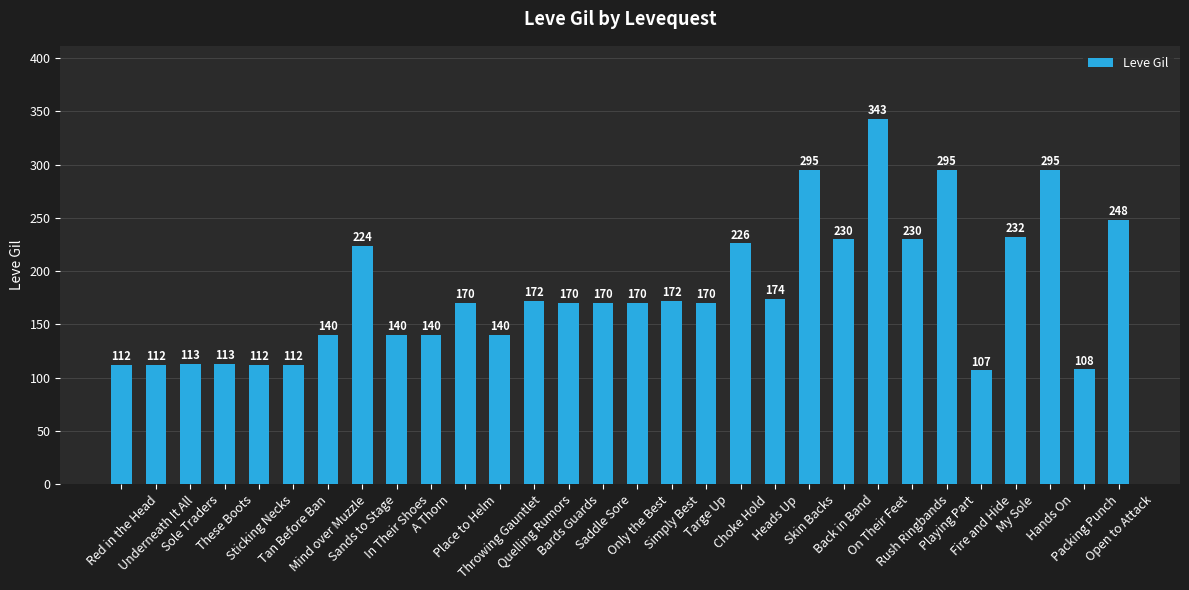

What is the smallest value displayed?

107